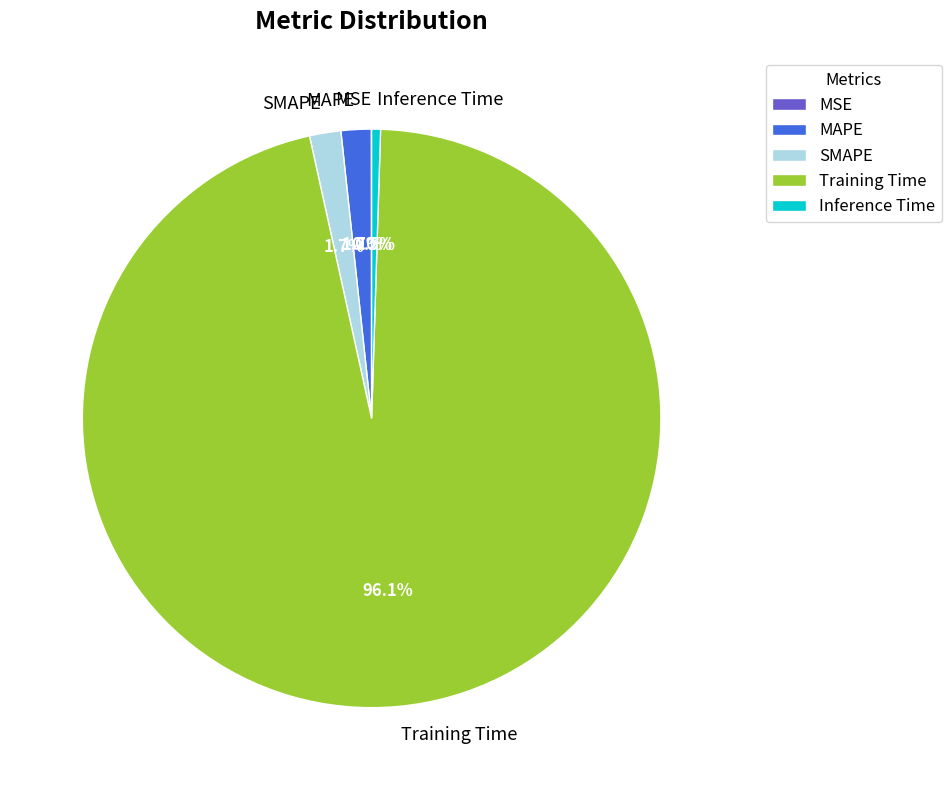

Does Training Time account for over 50% of the chart?

Yes